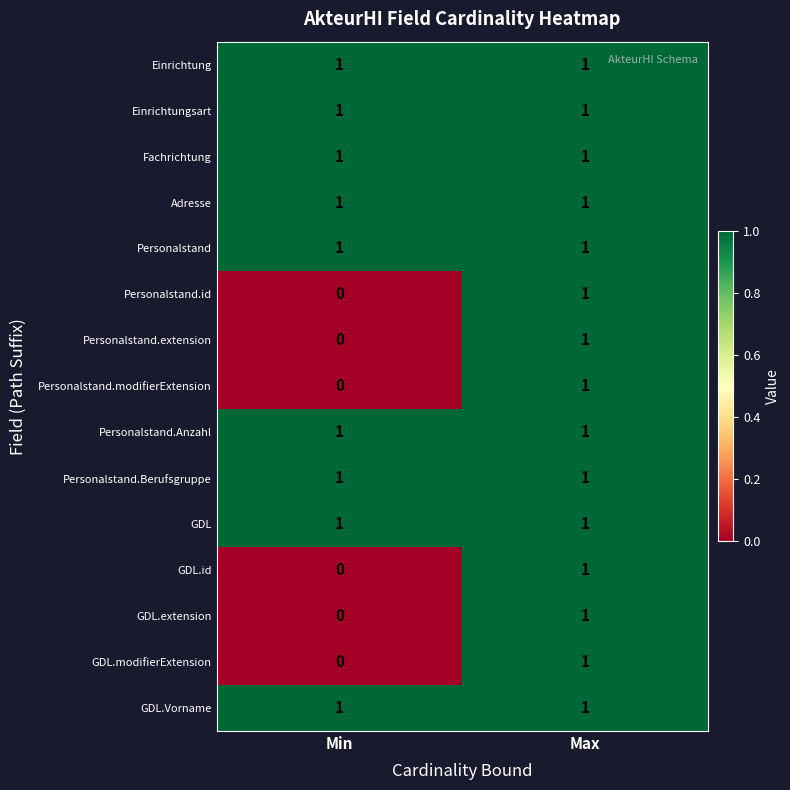

The Einrichtung series shows 1 at Min. True or false?

True